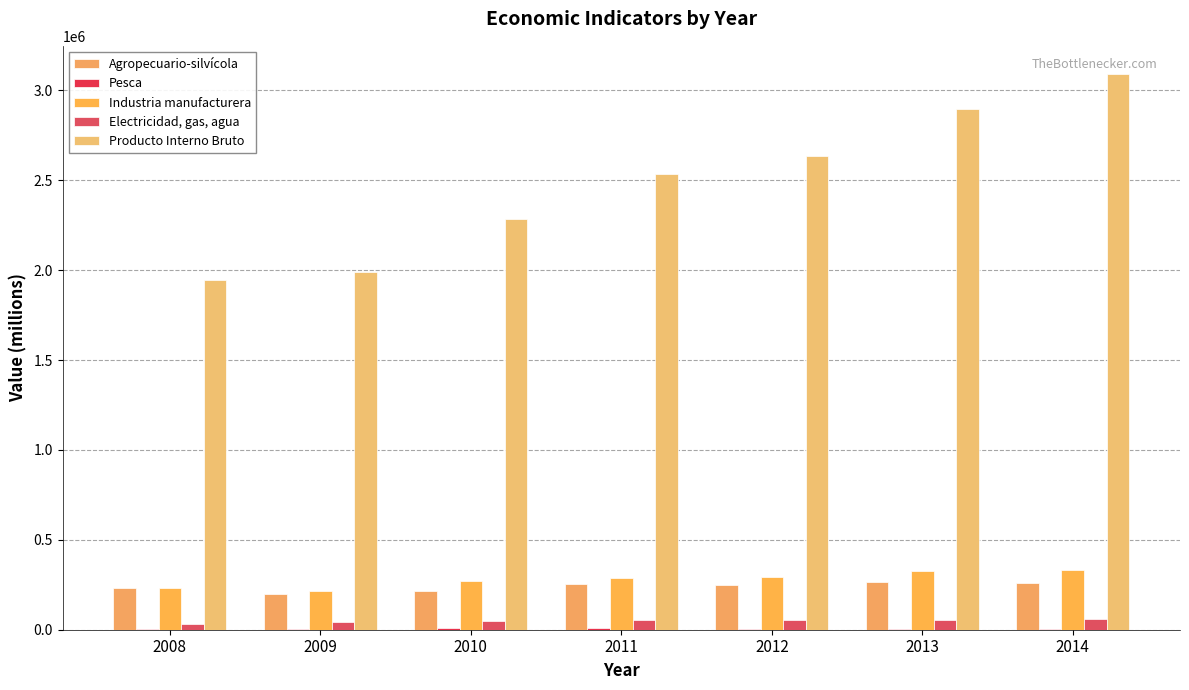

What is the approximate value of Pesca at 2009, to the nearest 50?

5150